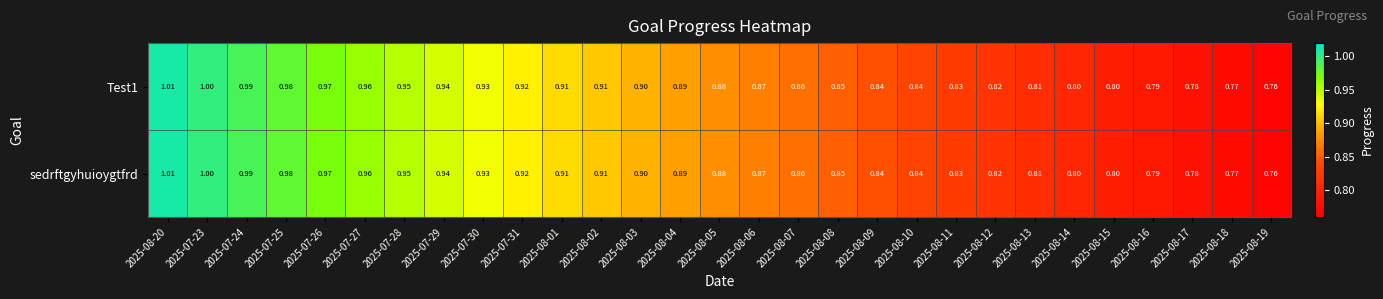

Is the value of sedrftgyhuioygtfrd at 2025-08-04 greater than the value of Test1 at 2025-08-02?

No